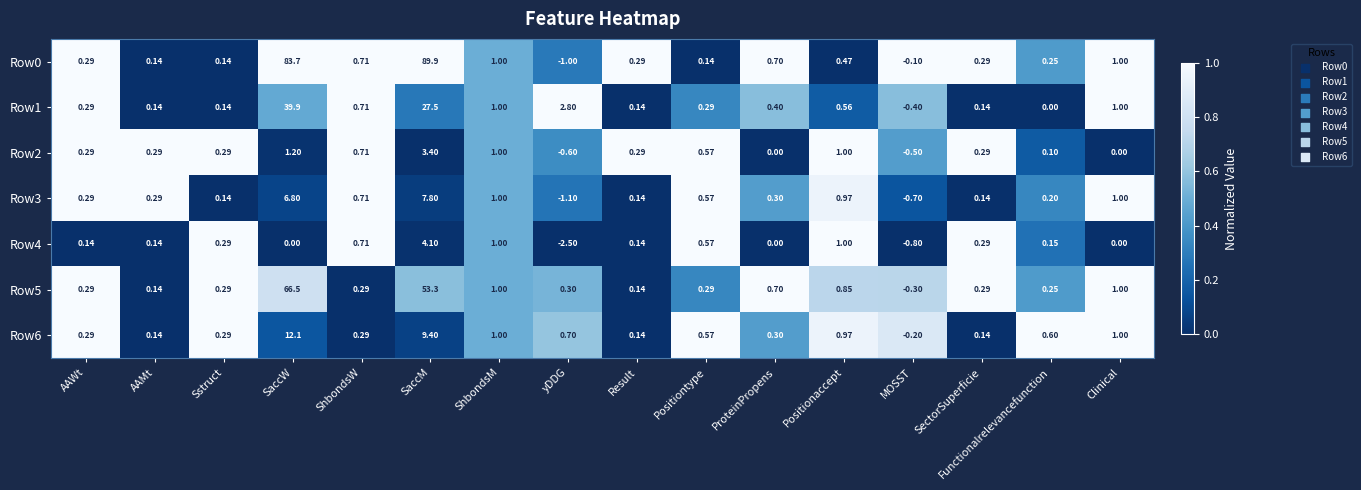

What is the total value across all series at Positionaccept?

5.8